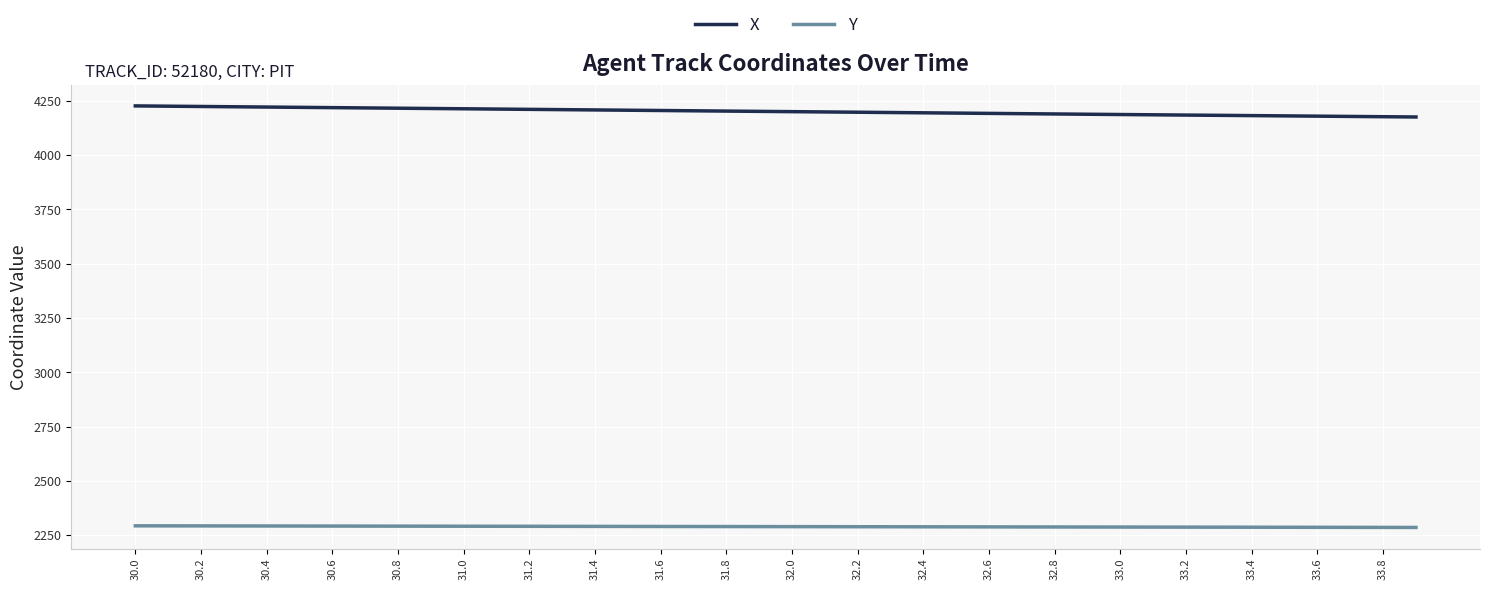

Which series has the largest total across all categories?

X